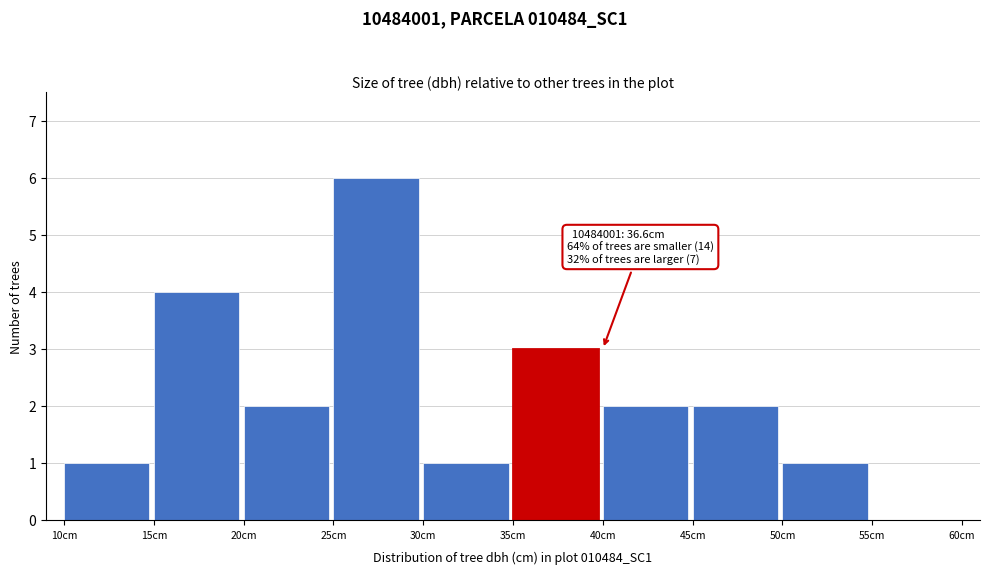

Over which range of the x-axis is the bar tallest?

25 to 30